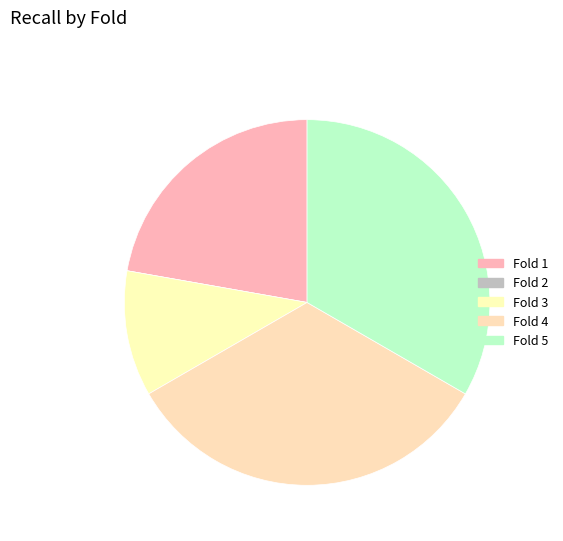

Between Fold 2 and Fold 1, which is larger?

Fold 1